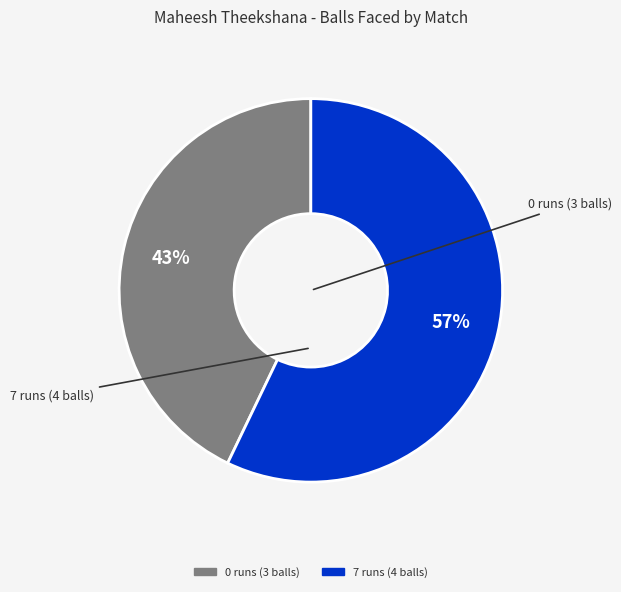

To the nearest percent, what percentage of the pie is 0 runs (3 balls)?

43%